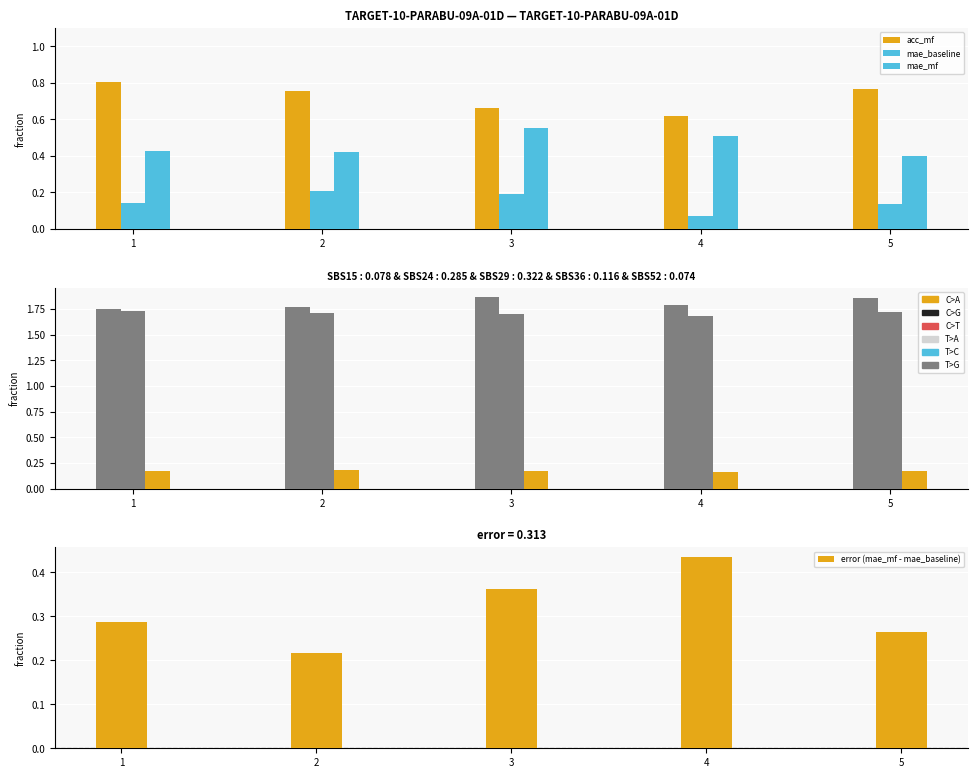

Is it true that error (mae_mf - mae_baseline) equals 0.3 at 4?

False